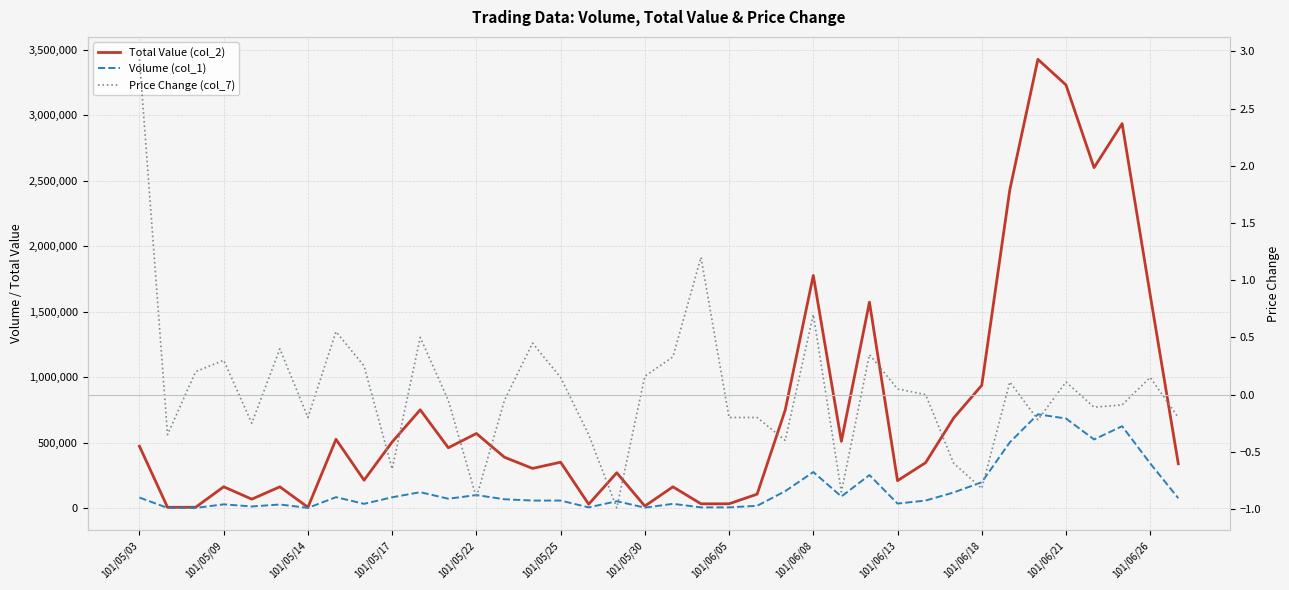

True or false: Volume (col_1) and Total Value (col_2) intersect in this chart.

False